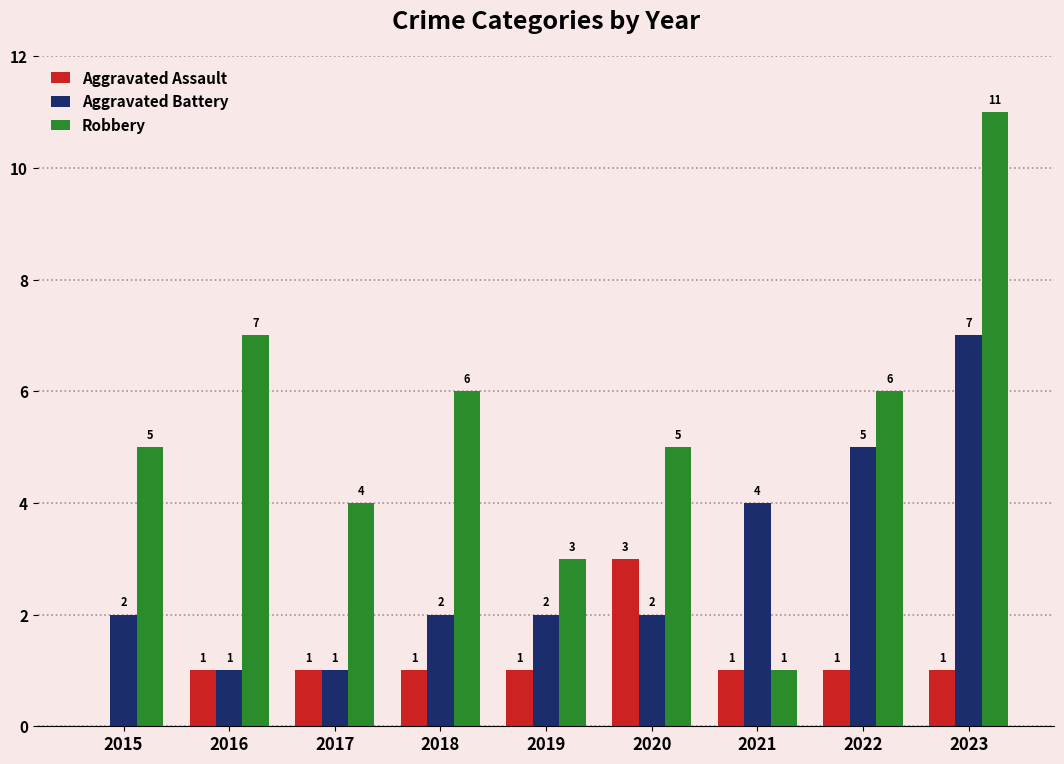

Reading left to right, extract all data points from this chart.

Aggravated Assault: 2015=0	2016=1	2017=1	2018=1	2019=1	2020=3	2021=1	2022=1	2023=1
Aggravated Battery: 2015=2	2016=1	2017=1	2018=2	2019=2	2020=2	2021=4	2022=5	2023=7
Robbery: 2015=5	2016=7	2017=4	2018=6	2019=3	2020=5	2021=1	2022=6	2023=11